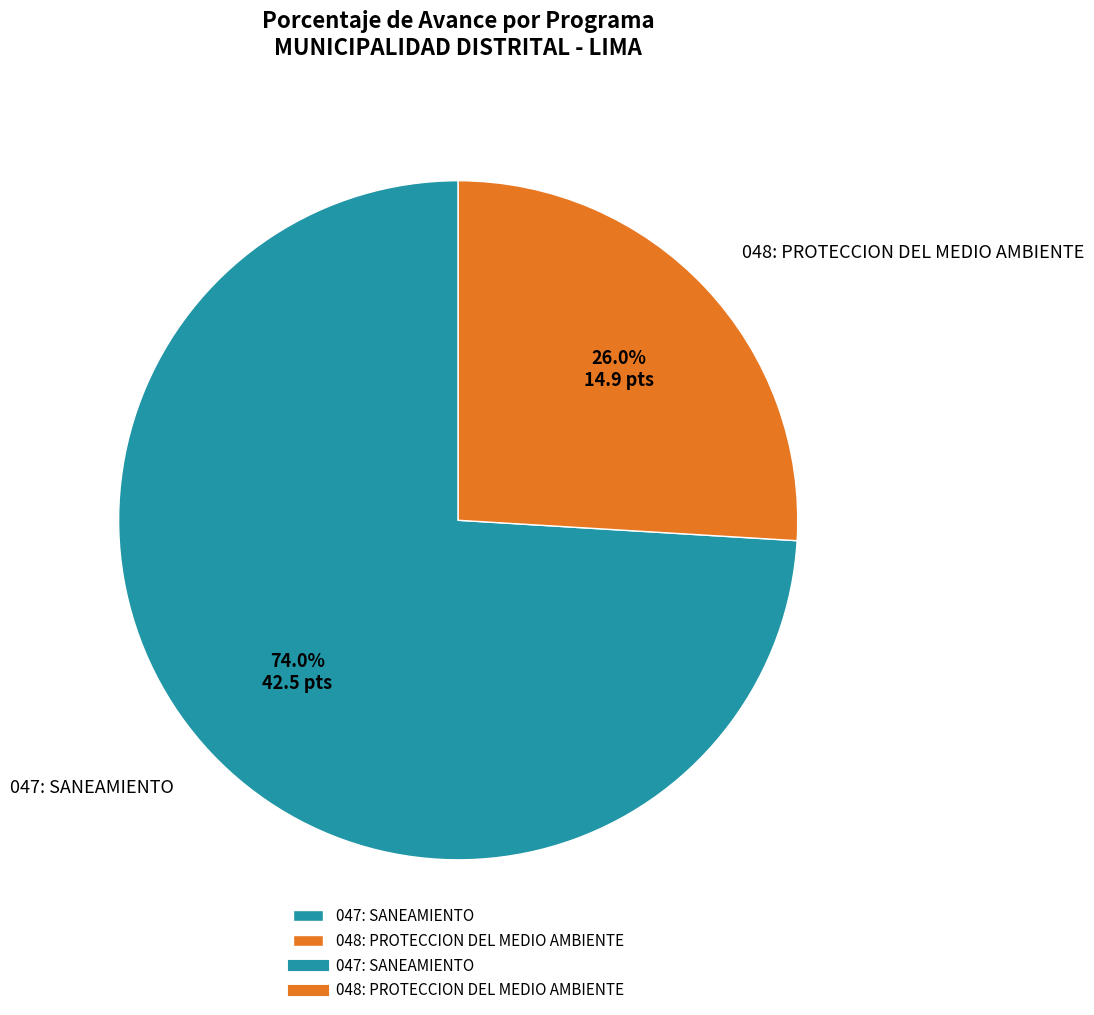

The 048: PROTECCION DEL MEDIO AMBIENTE slice represents 26% of the pie. True or false?

True